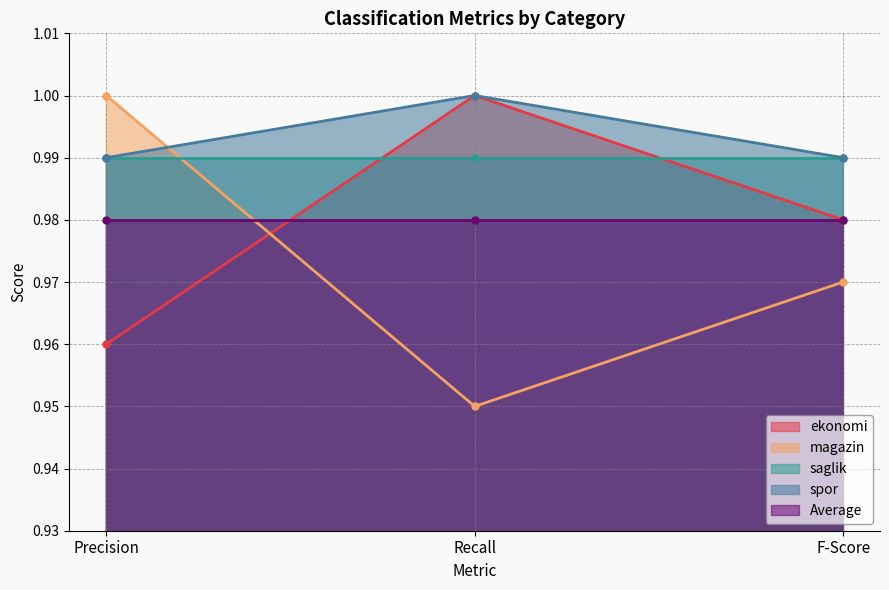

What is the sum of the magazin values at Precision and Recall?

1.9